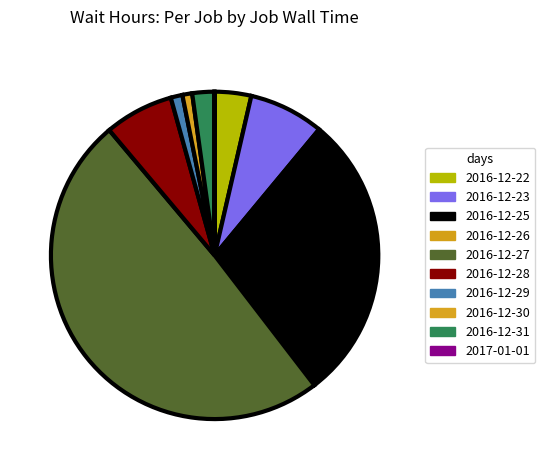

The 2016-12-27 slice represents 61% of the pie. True or false?

False